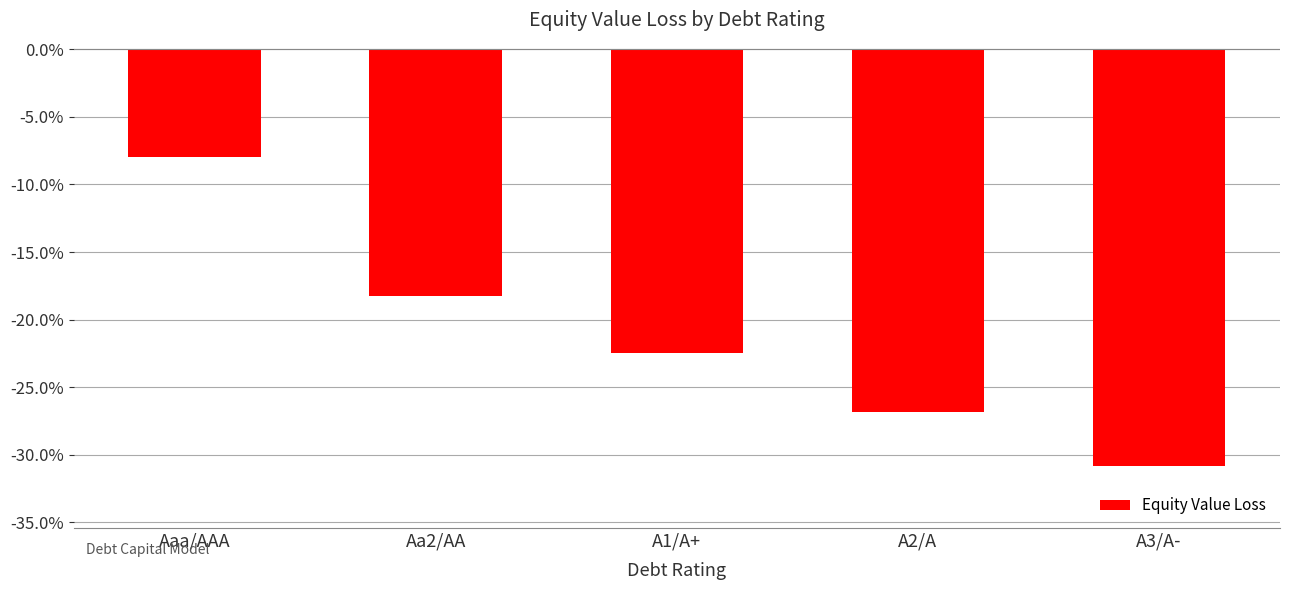

Reading left to right, what are all the values shown in this chart?

-0.1	-0.2	-0.2	-0.3	-0.3